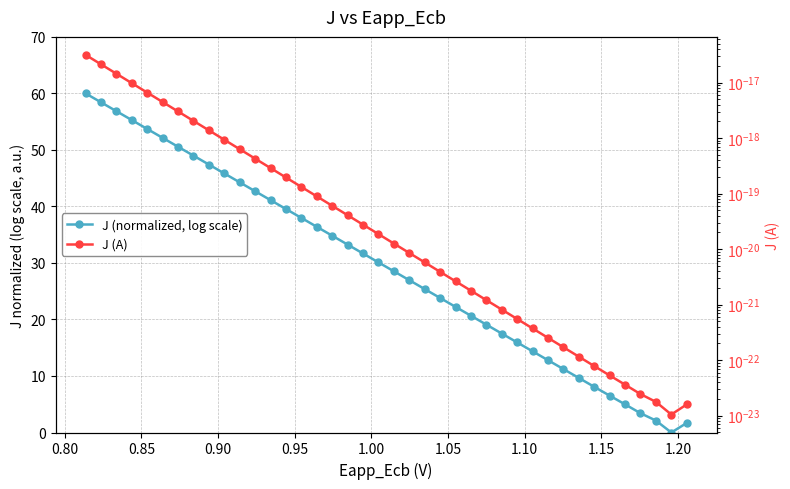

Rank the series by their average value, from highest to lowest.

J (normalized, log scale), J (A)